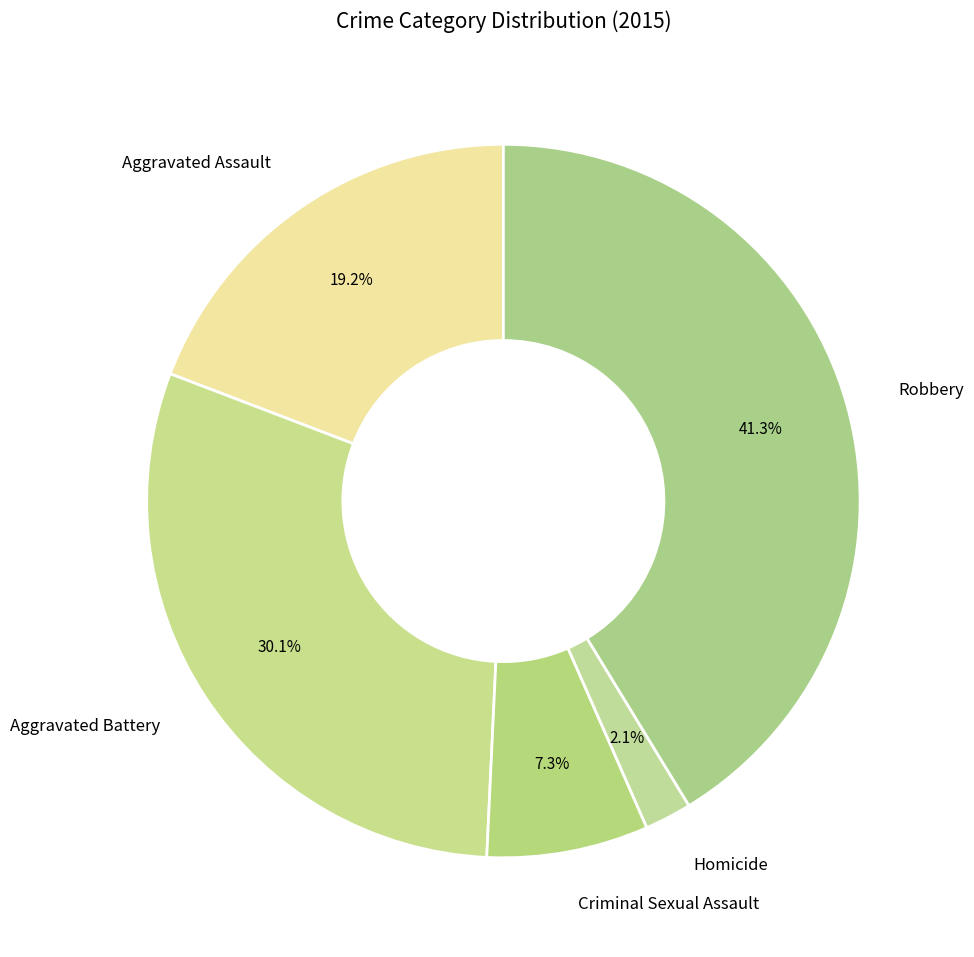

How many slices are in this pie chart?

5